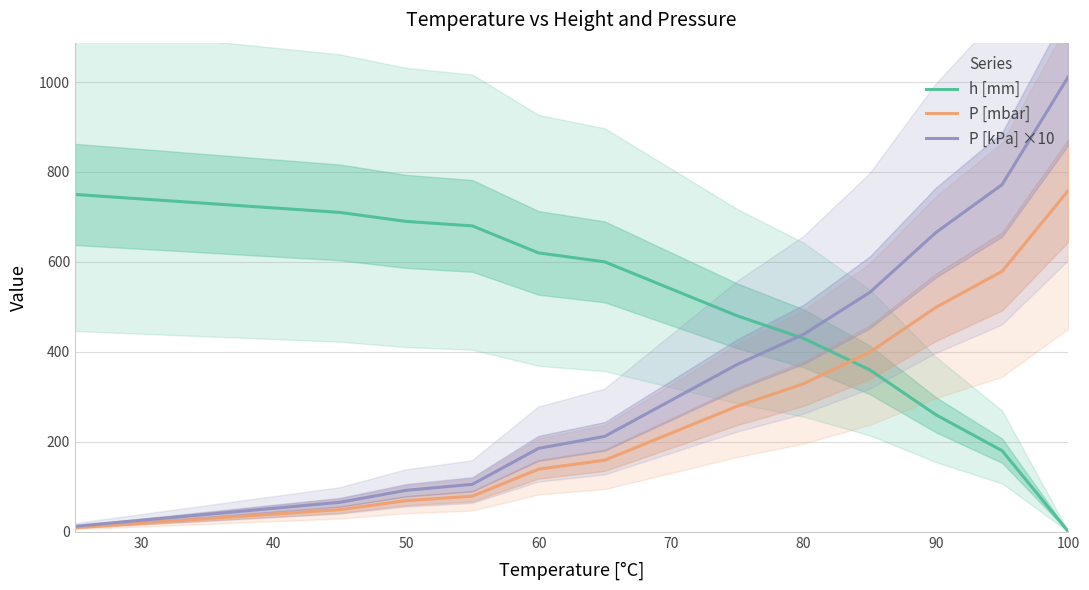

True or false: h [mm] has a value of 900.0 at 60.

False